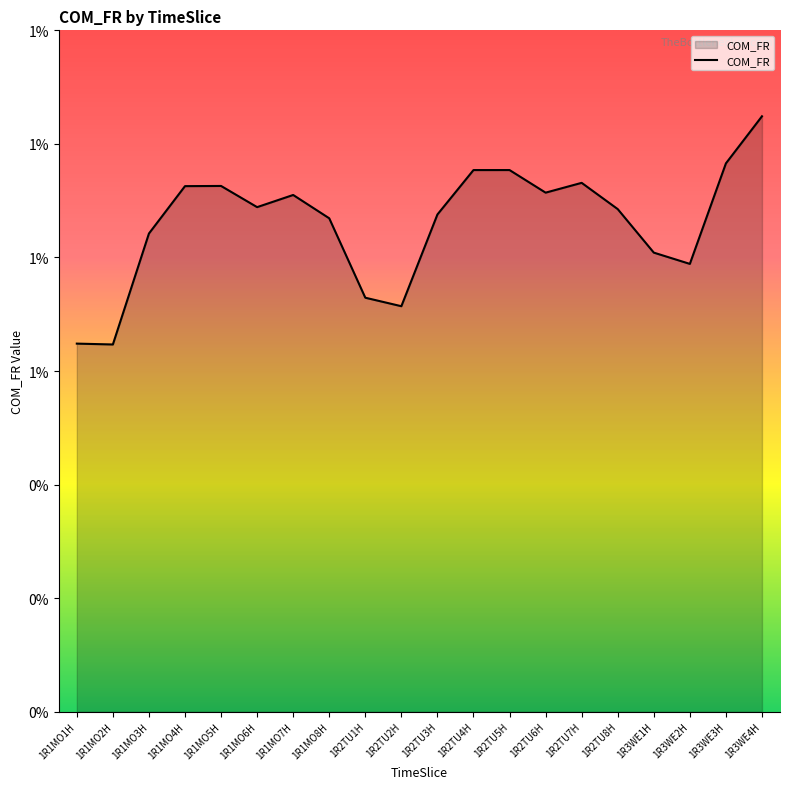

Where is the data nearest to the value 0?

1R1MO2H